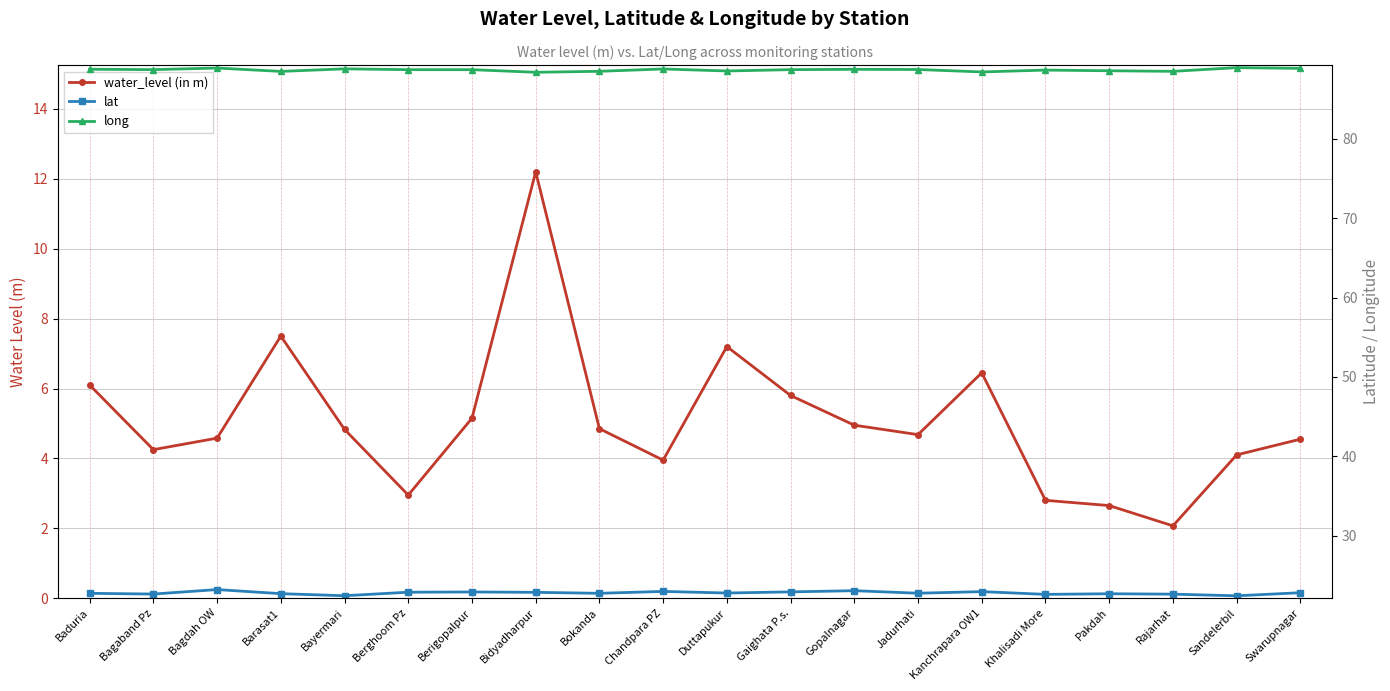

What is the average value of the long series?

88.7